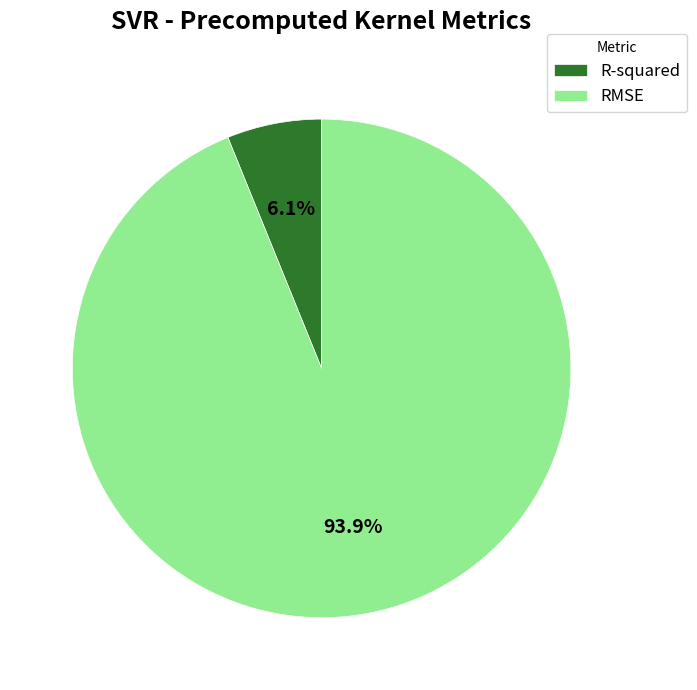

Between R-squared and RMSE, which is larger?

RMSE